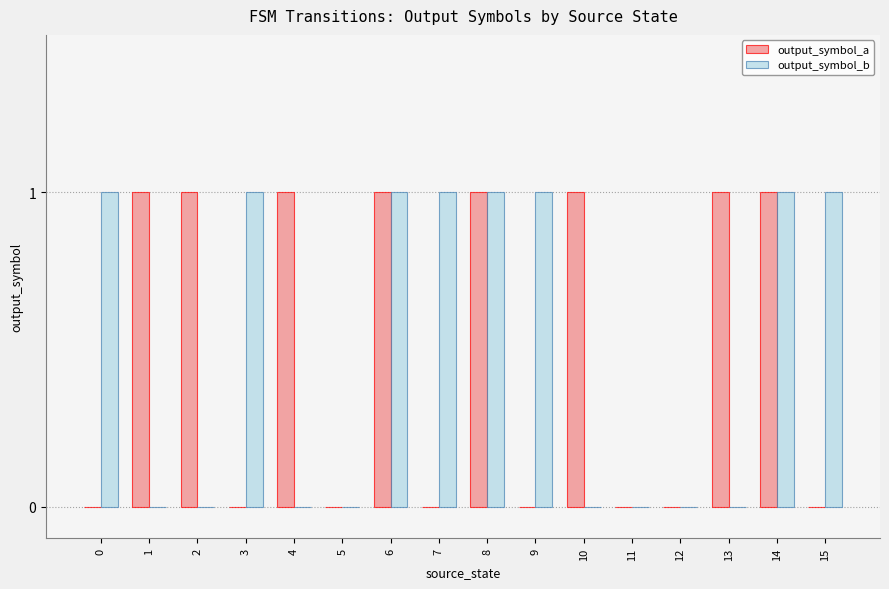

What are all the series names shown in the legend?

output_symbol_a, output_symbol_b